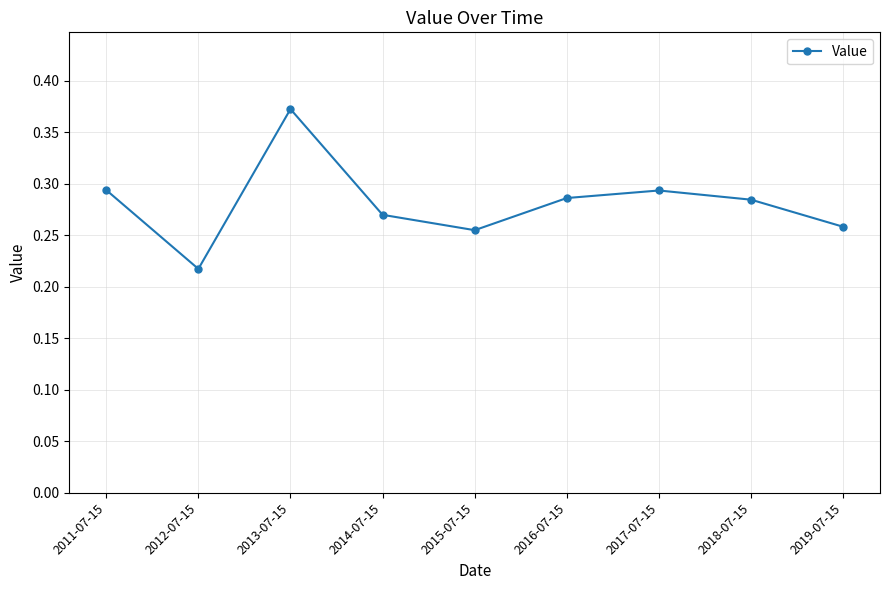

Between 2013-07-15 and 2014-07-15, which is larger?

2013-07-15